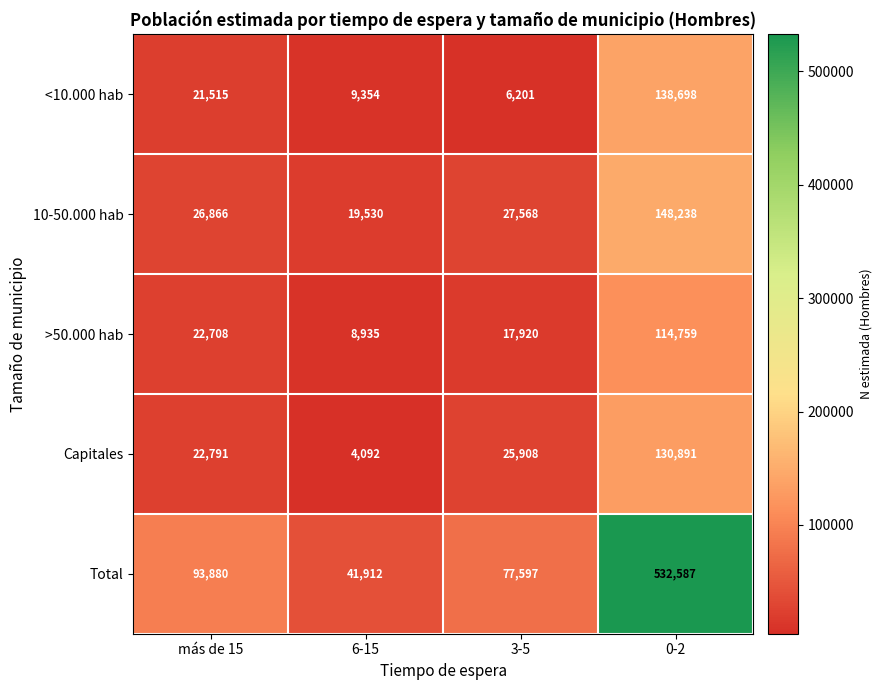

List the series in order of their peak value, highest first.

Total, 10-50.000 hab, <10.000 hab, Capitales, >50.000 hab